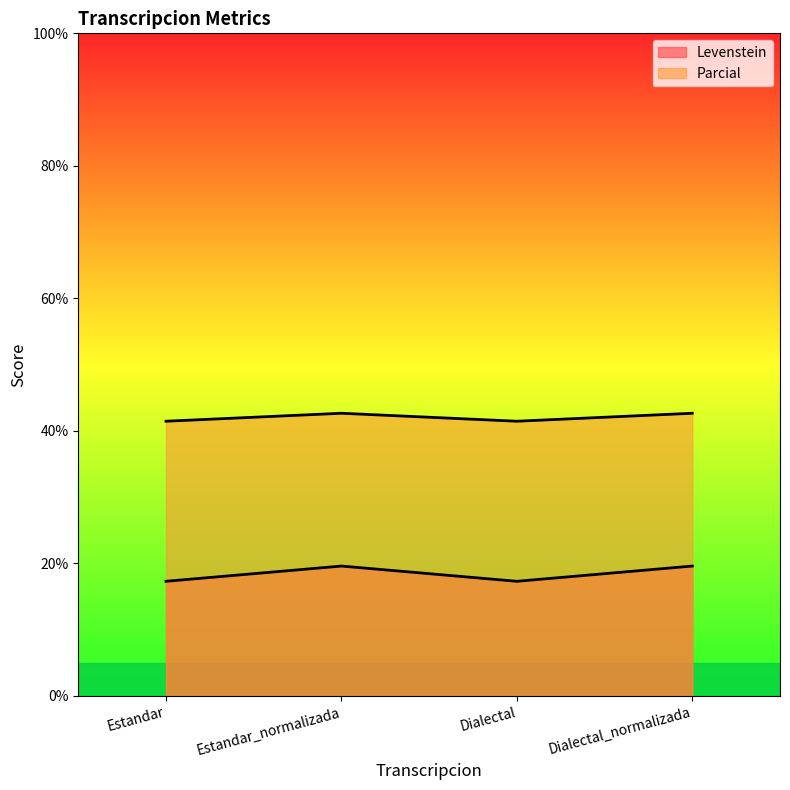

Which series has the largest total across all categories?

Parcial